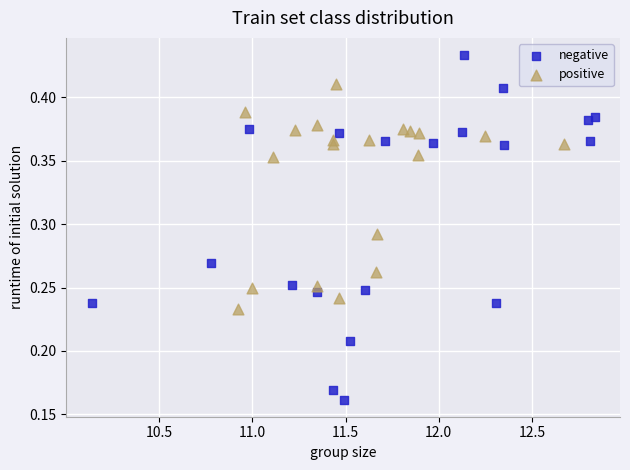

What are all the series names shown in the legend?

negative, positive